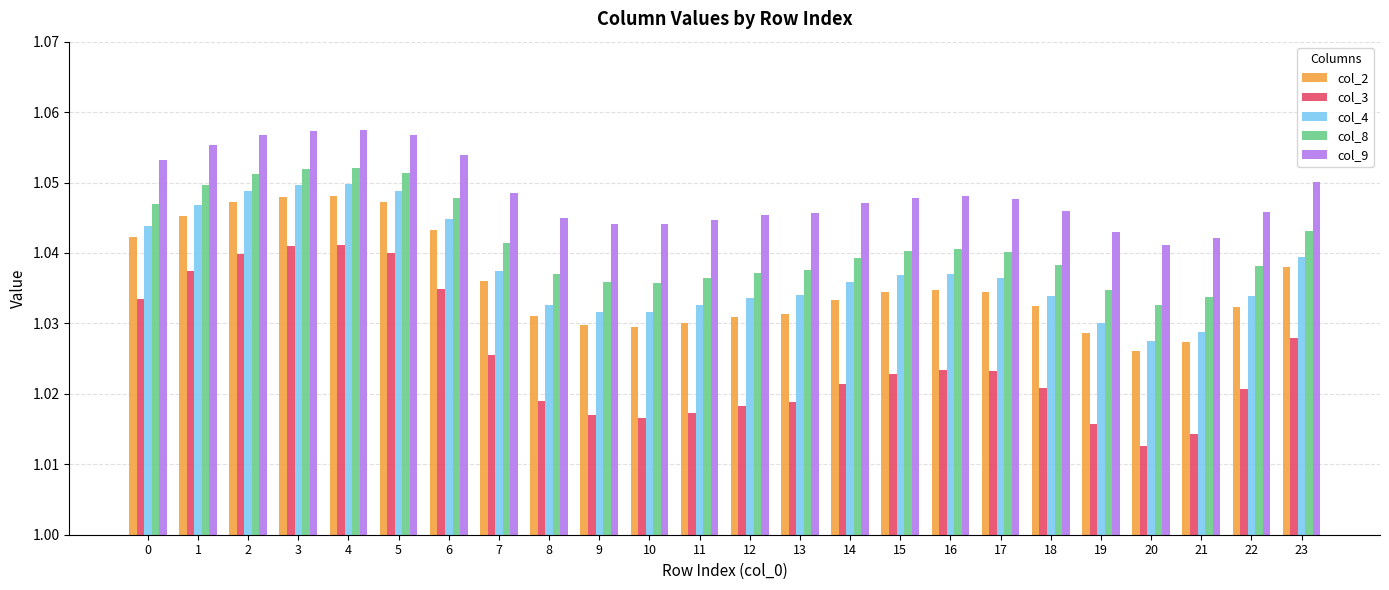

Which series has the widest spread of values?

col_3